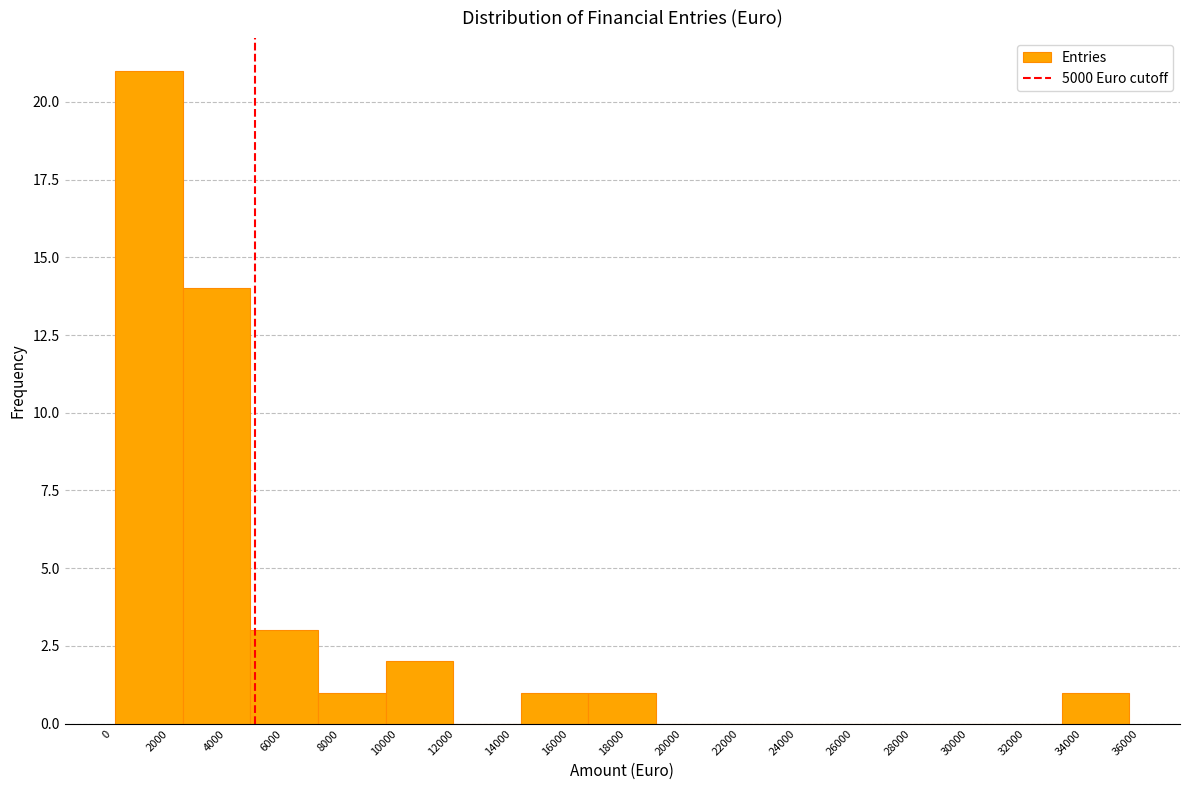

Reading left to right, list every bar in this chart as the range it spans on the x-axis followed by its height. Neither the bar edges nor the heights are printed on the chart, so give them approximately, as read against the axes.

200 to 2400: 21
2400 to 4800: 14
4800 to 7200: 3
7200 to 9600: 1
9600 to 12000: 2
12000 to 14400: 0
14400 to 16600: 1
16600 to 19000: 1
19000 to 21400: 0
21400 to 23800: 0
23800 to 26200: 0
26200 to 28600: 0
28600 to 31000: 0
31000 to 33200: 0
33200 to 35600: 1